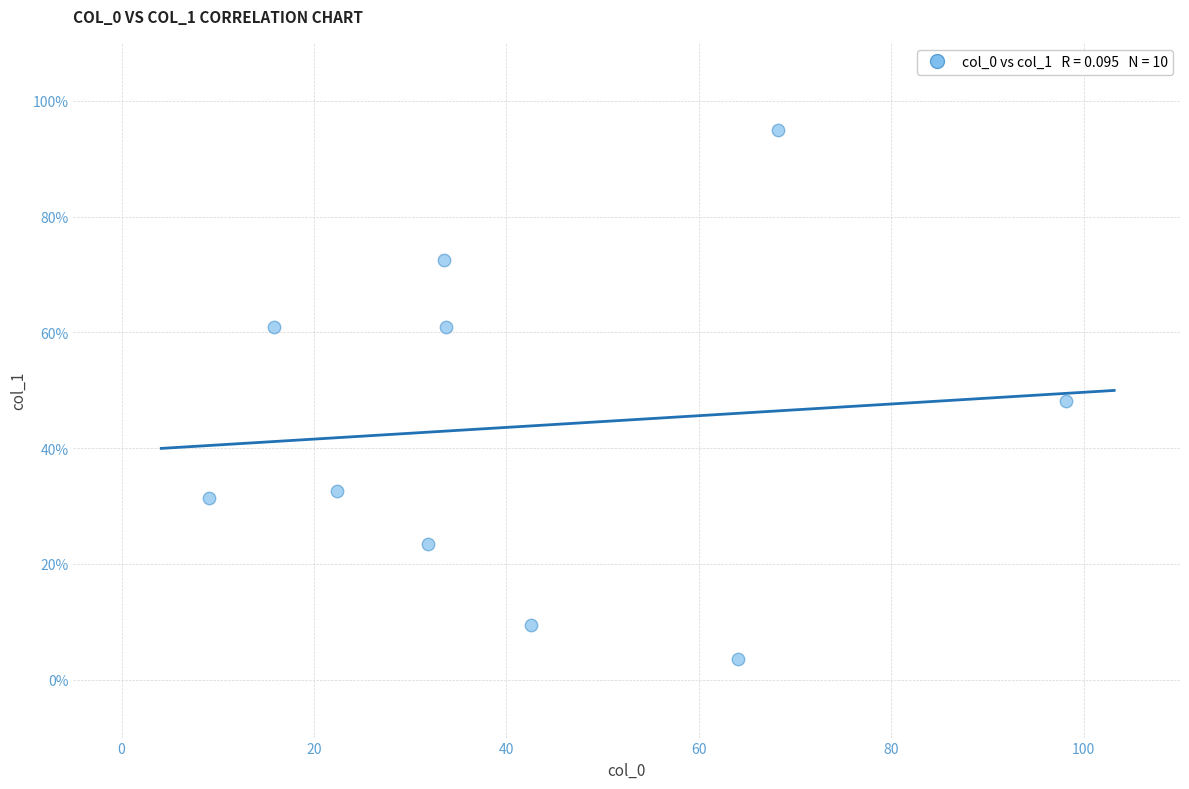

What is the range of Y values (max minus min)?

91.4